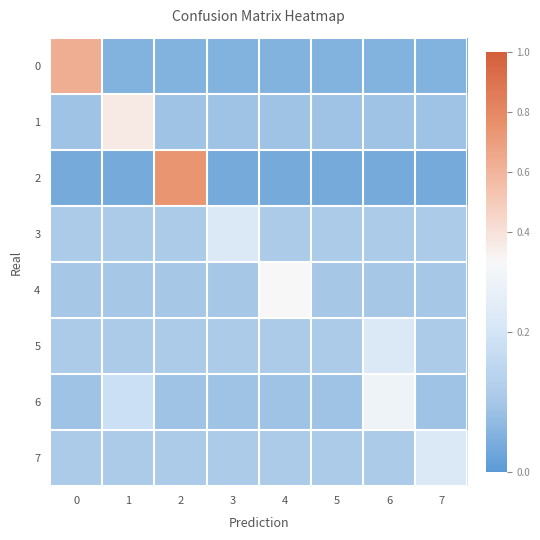

Rank the series at 7 from highest to lowest value.

7, 3, 5, 4, 1, 6, 0, 2